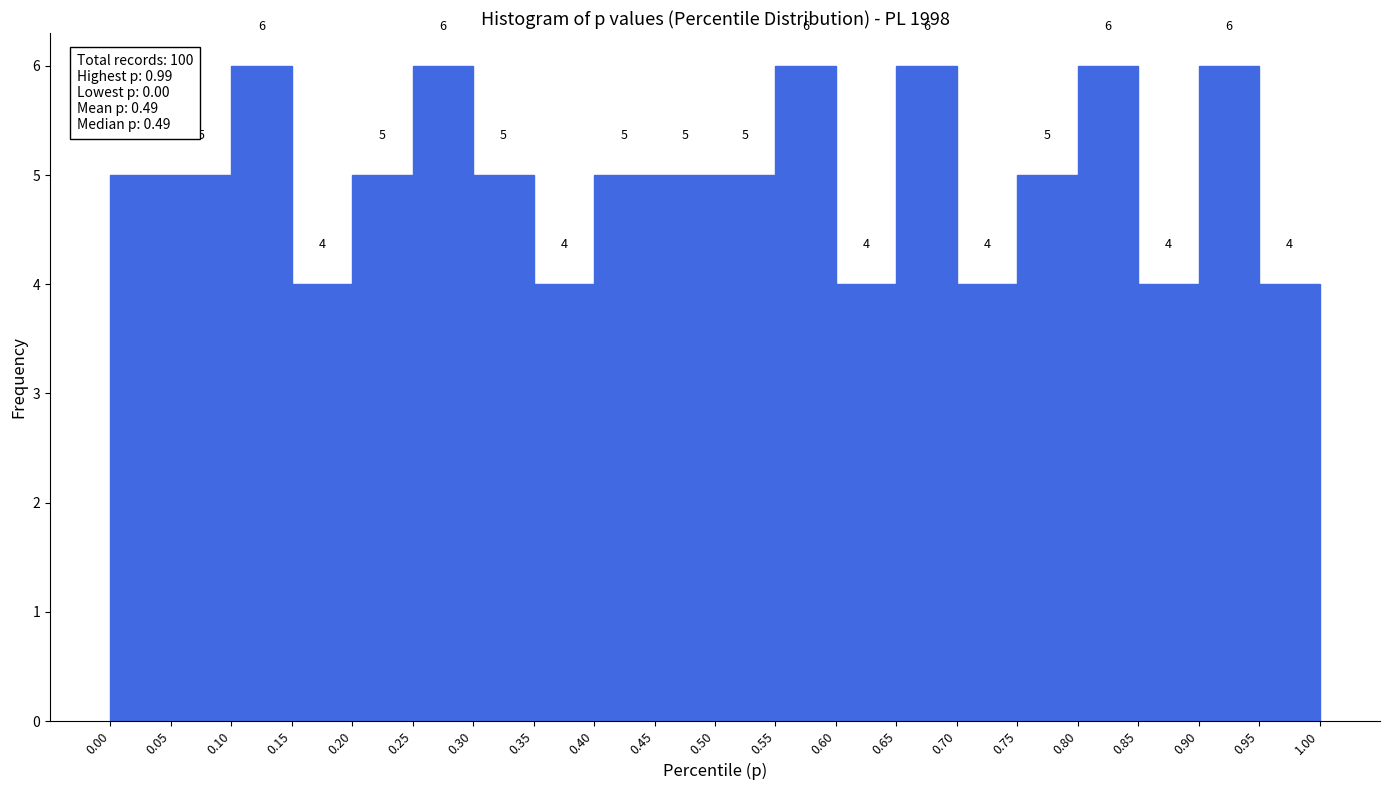

How tall is the bar that spans 0.05 to 0.10 on the x-axis?

5